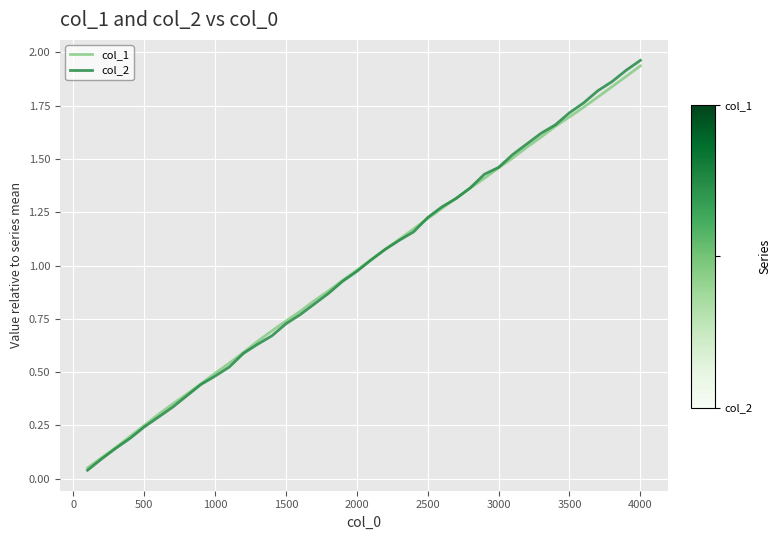

How many lines are shown in the chart?

2